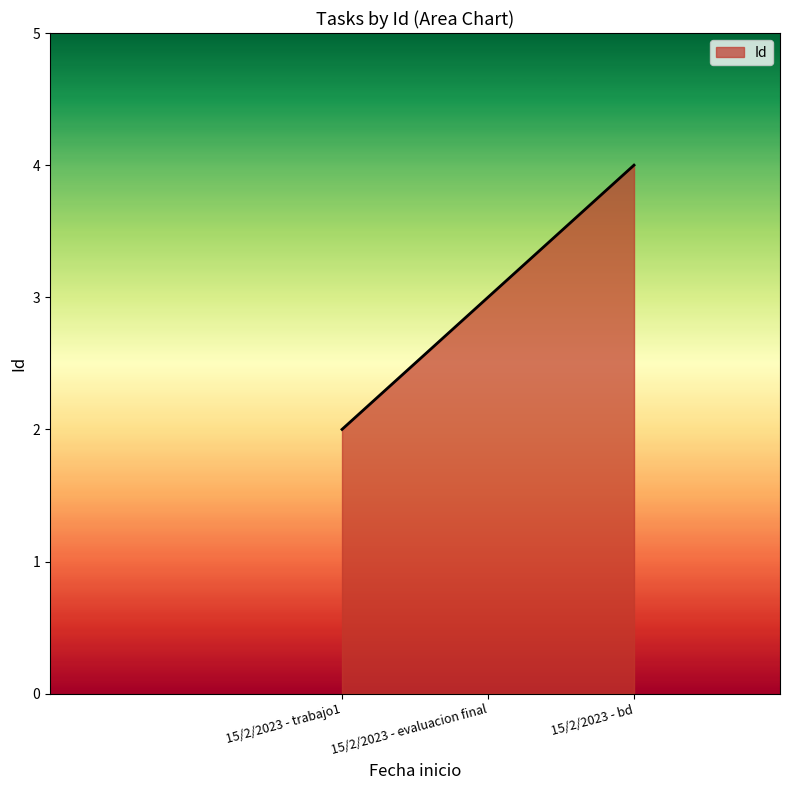

Rank the categories by value from highest to lowest.

15/2/2023 - bd, 15/2/2023 - evaluacion final, 15/2/2023 - trabajo1